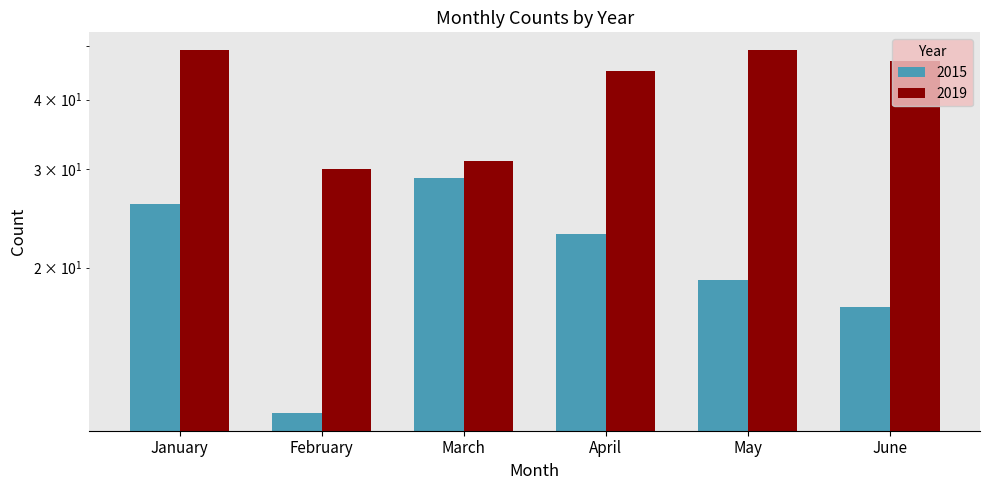

What is the minimum value shown in the chart?

11